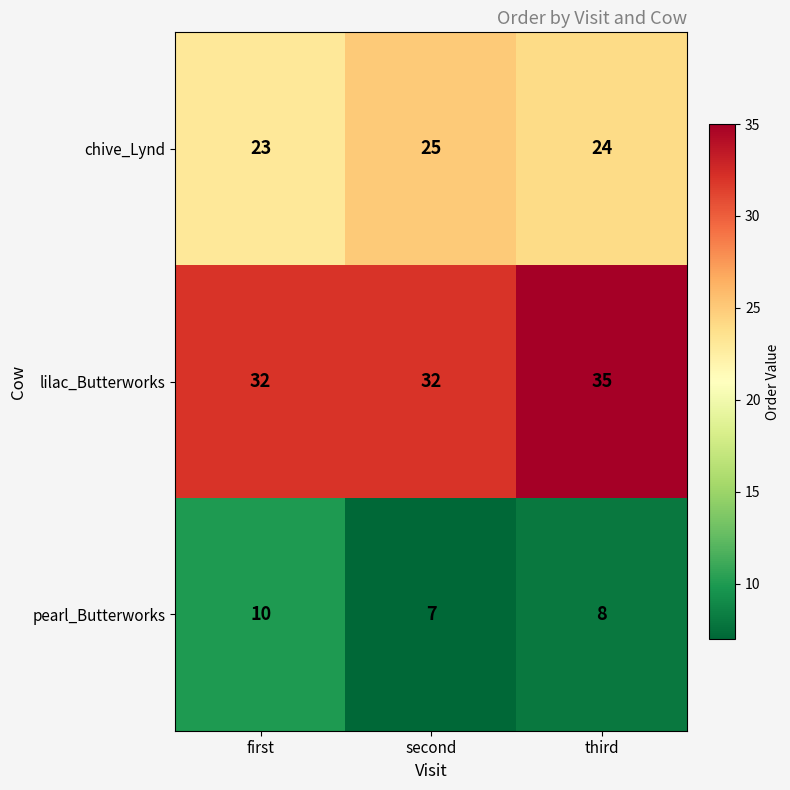

Rank the series by their maximum value, from highest to lowest.

lilac_Butterworks, chive_Lynd, pearl_Butterworks